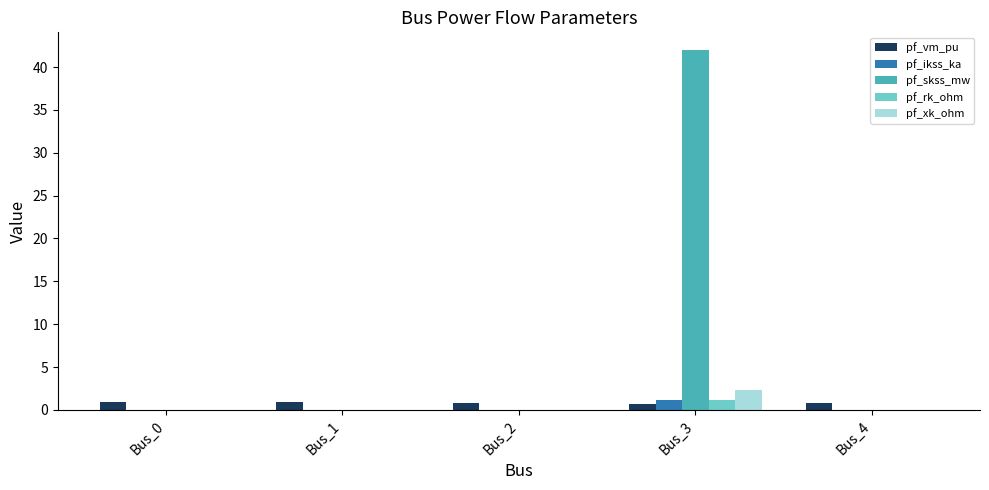

What is the sum of all pf_xk_ohm values?

2.3